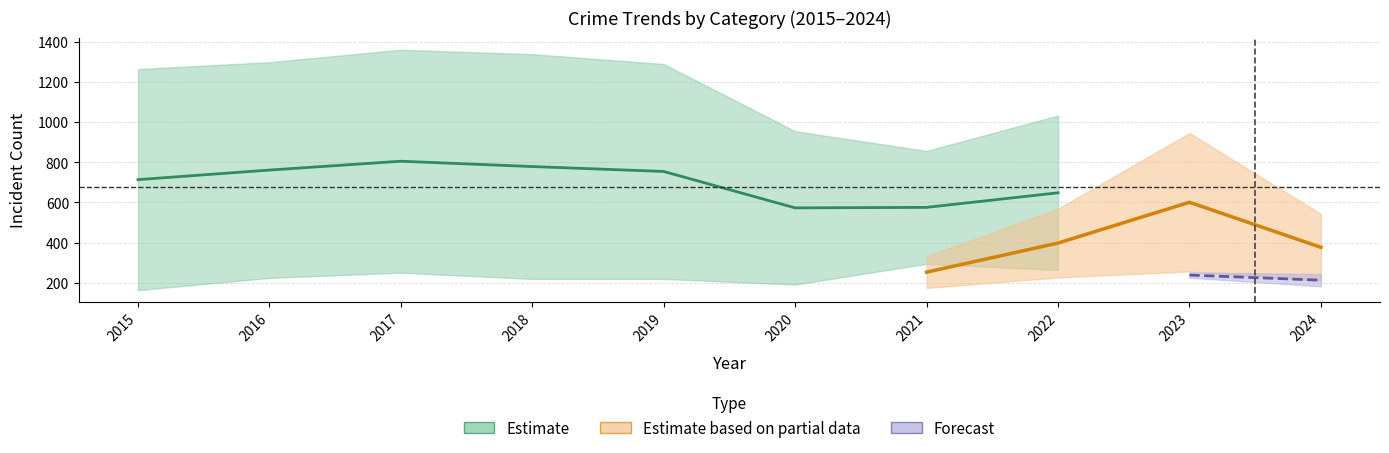

What is the maximum value shown in the chart?

1359